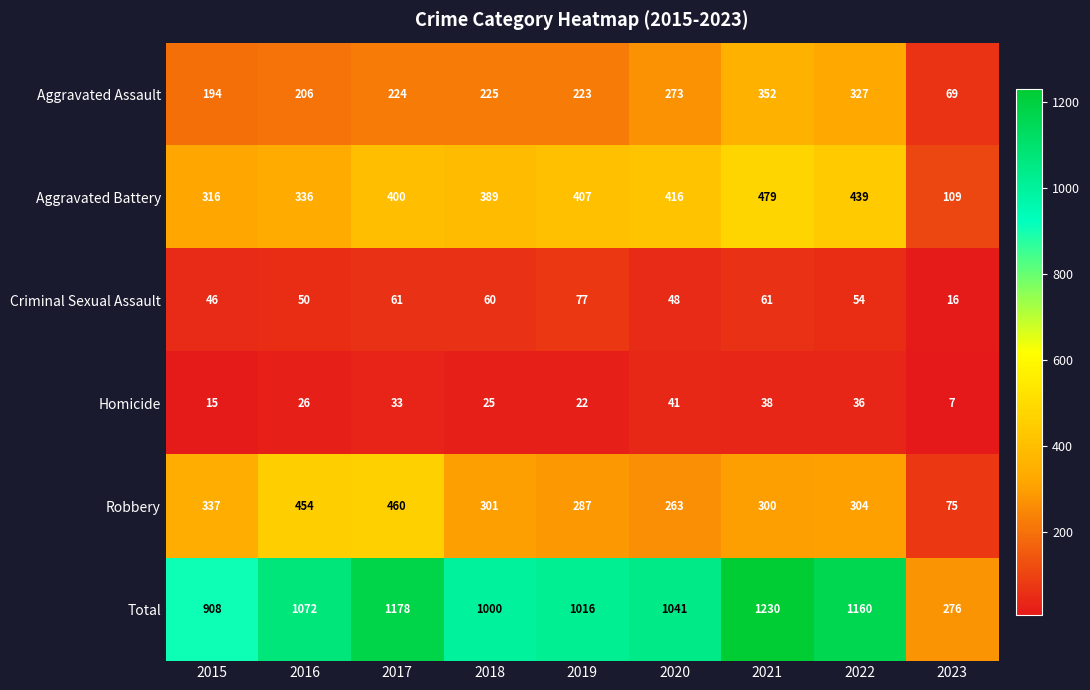

Between 2015 and 2019, which series saw the biggest shift?

Total